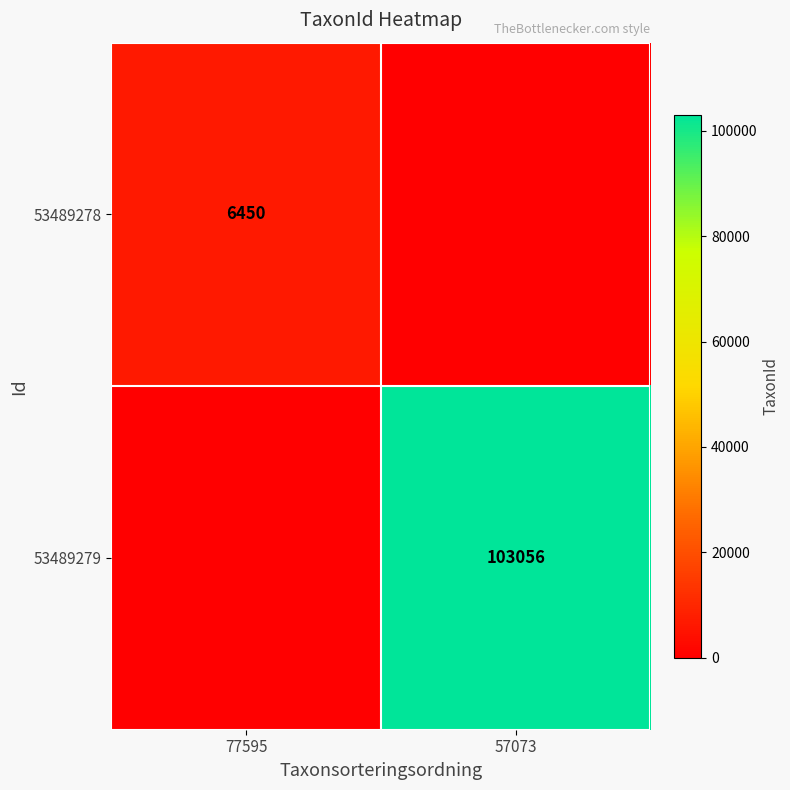

The 53489278 series shows 6450 at 77595. True or false?

True